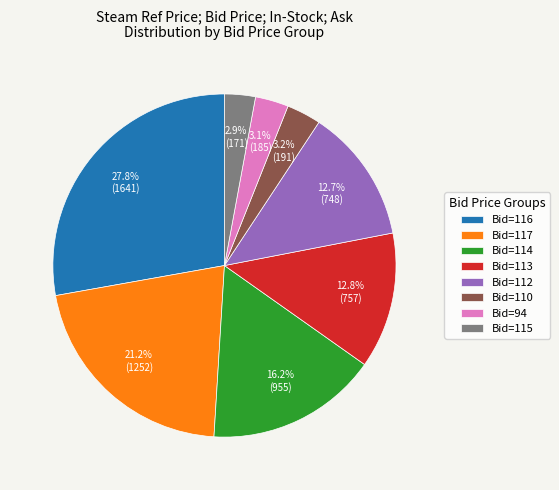

Between Bid=117 and Bid=112, which is larger?

Bid=117